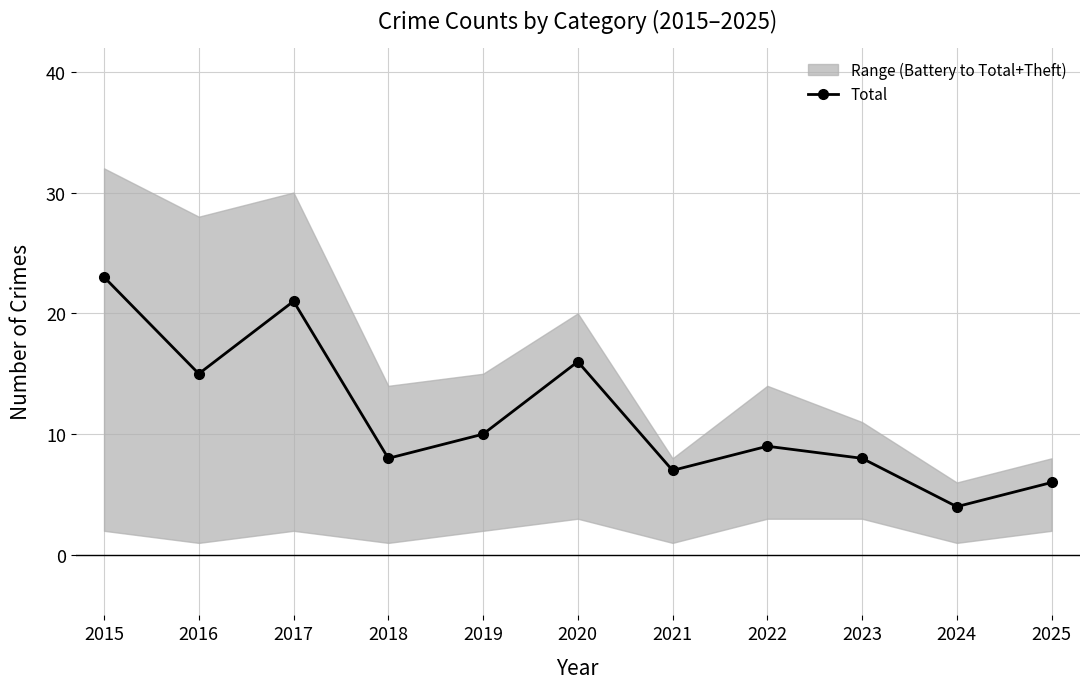

List the labels in order of value, largest first.

2015, 2017, 2020, 2016, 2019, 2022, 2018, 2023, 2021, 2025, 2024